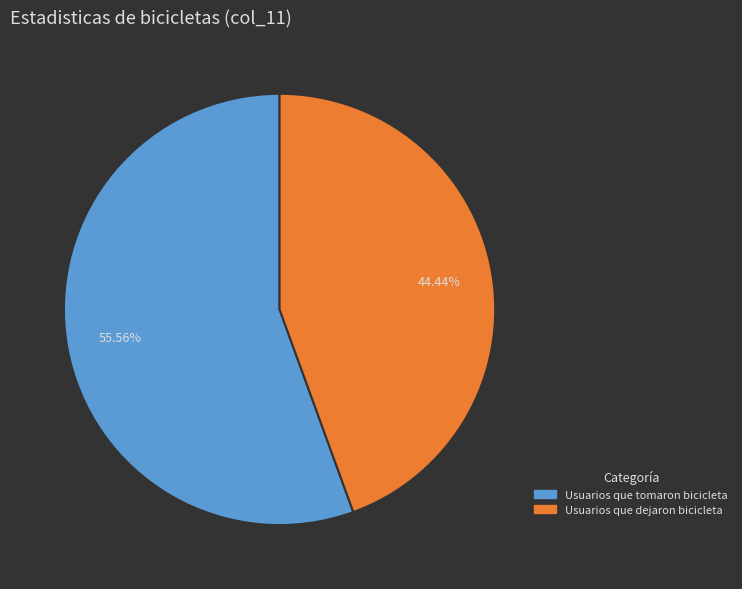

Does any single category account for the majority?

Yes